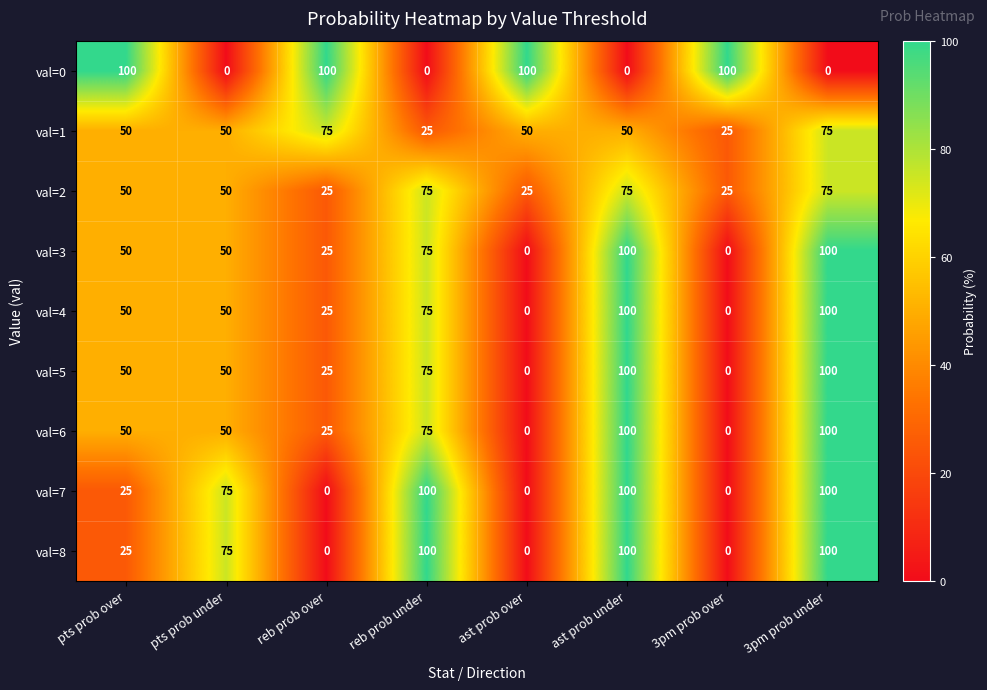

The val=7 series shows 32 at reb prob over. True or false?

False